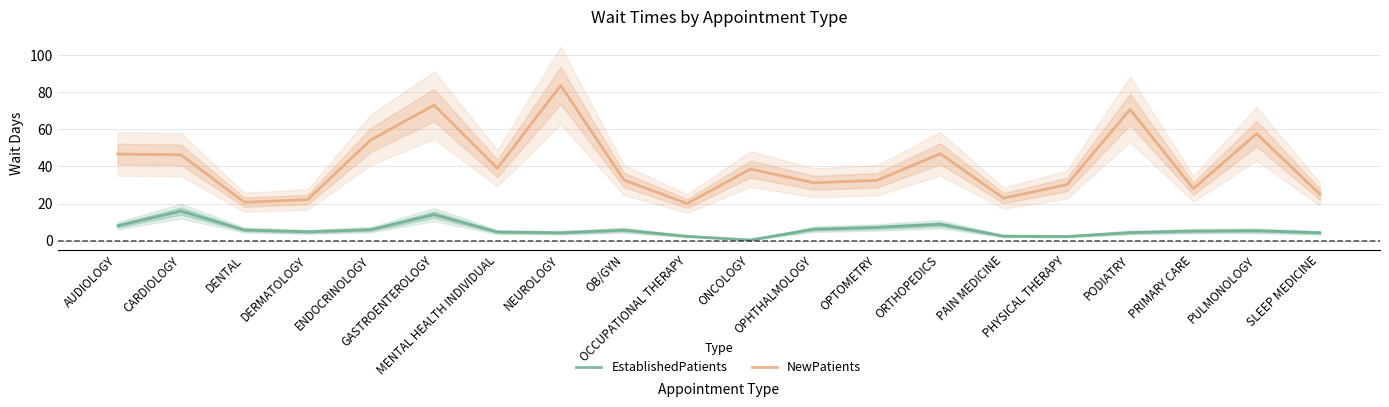

What is the average value of the EstablishedPatients series?

5.8